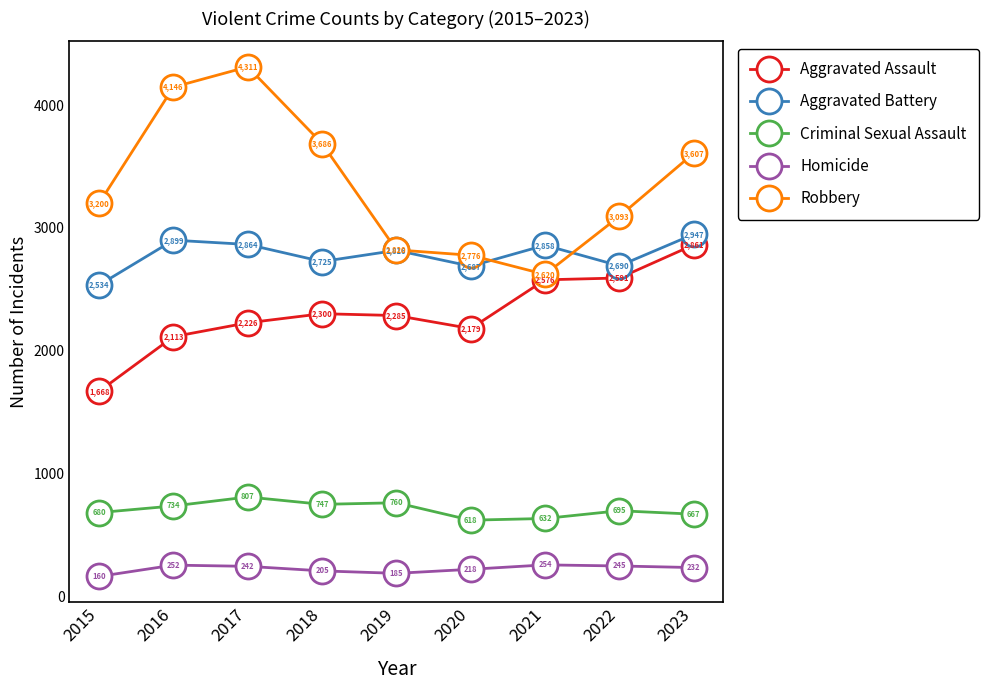

True or false: Robbery has more than 2 points higher than both neighbors.

False